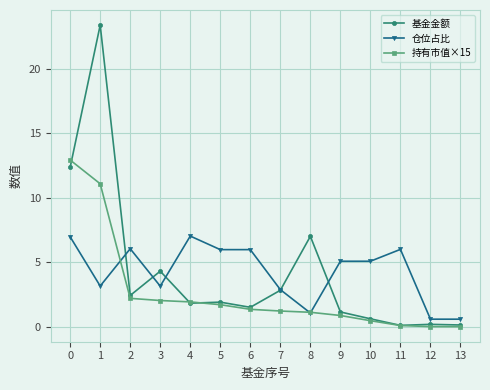

How many lines are shown in the chart?

3